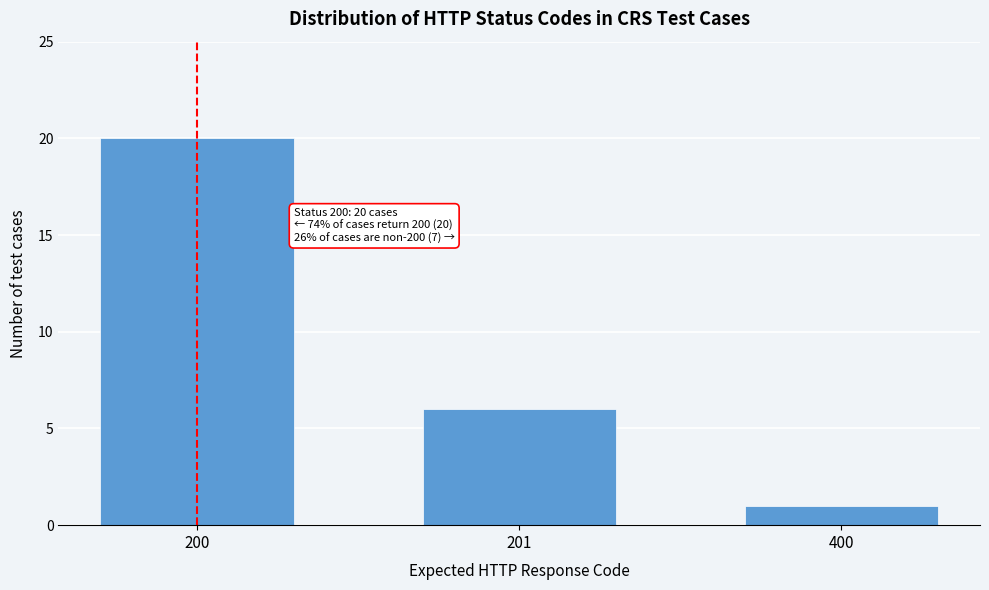

Reading left to right, extract all data points from this chart.

20	6	1